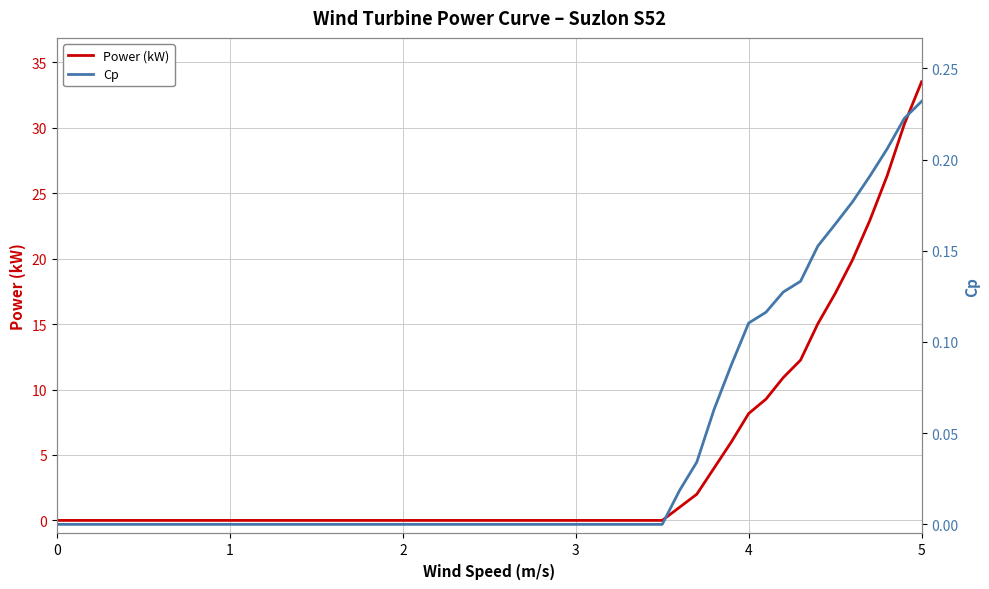

True or false: Power (kW) has a value of 7.0 at 32.

False